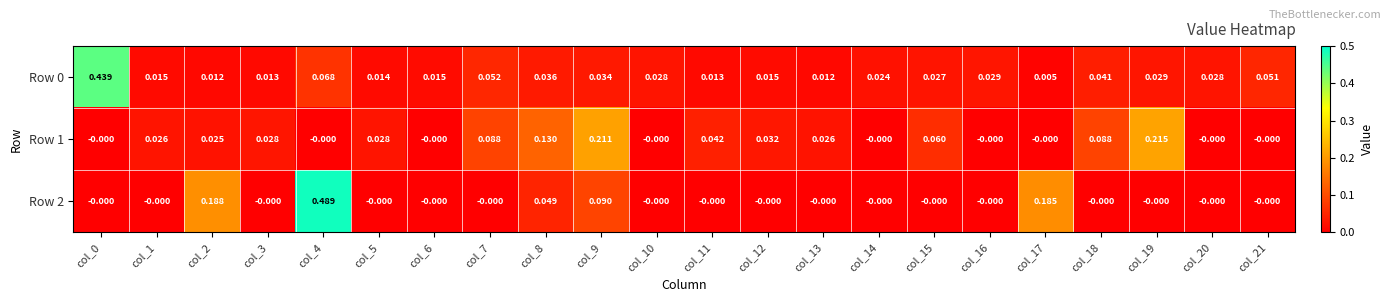

Is the value of Row 0 at col_6 greater than the value of Row 2 at col_11?

Yes